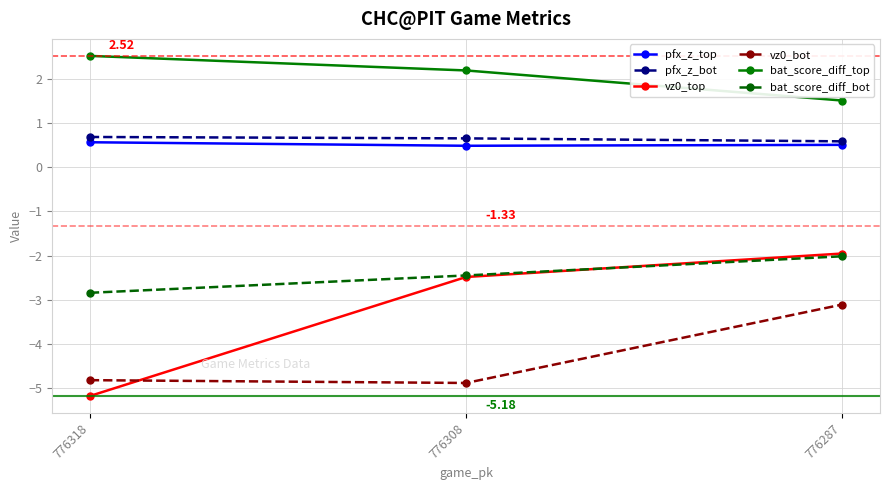

True or false: vz0_top has a value of -2.0 at 776287.

True